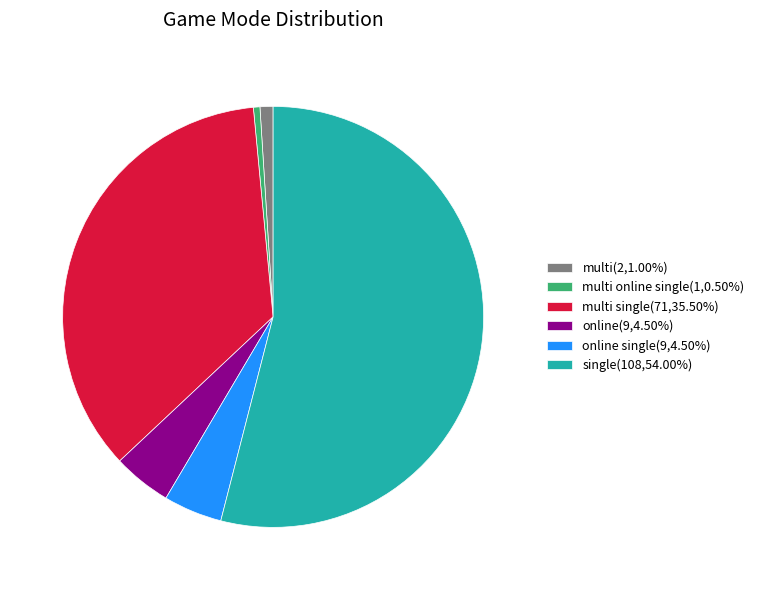

Is the sum of single(108,54.00%) and online single(9,4.50%) greater than half?

Yes